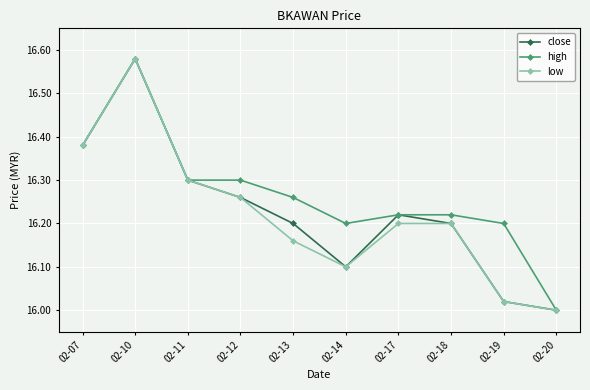

Does the chart display data point markers on the line(s)?

Yes